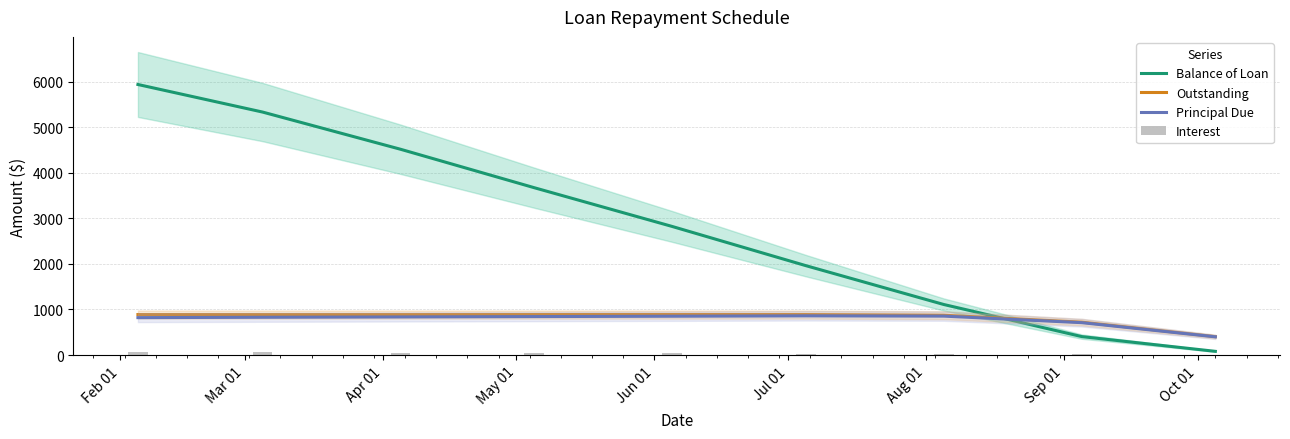

What is the difference between the maximum and minimum values in the Balance of Loan series?

5857.2